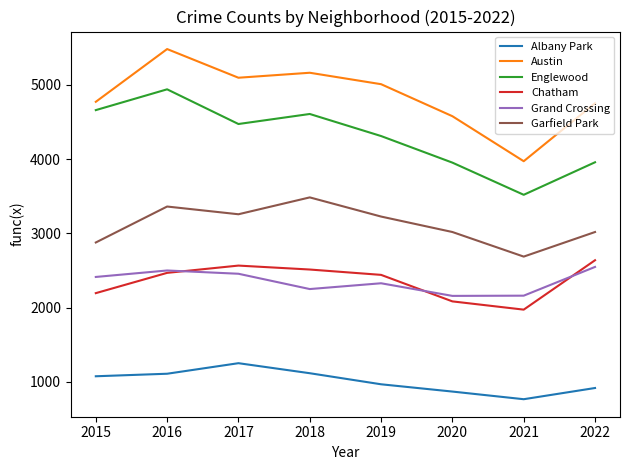

Is it true that Garfield Park equals 3257 at 2017?

True